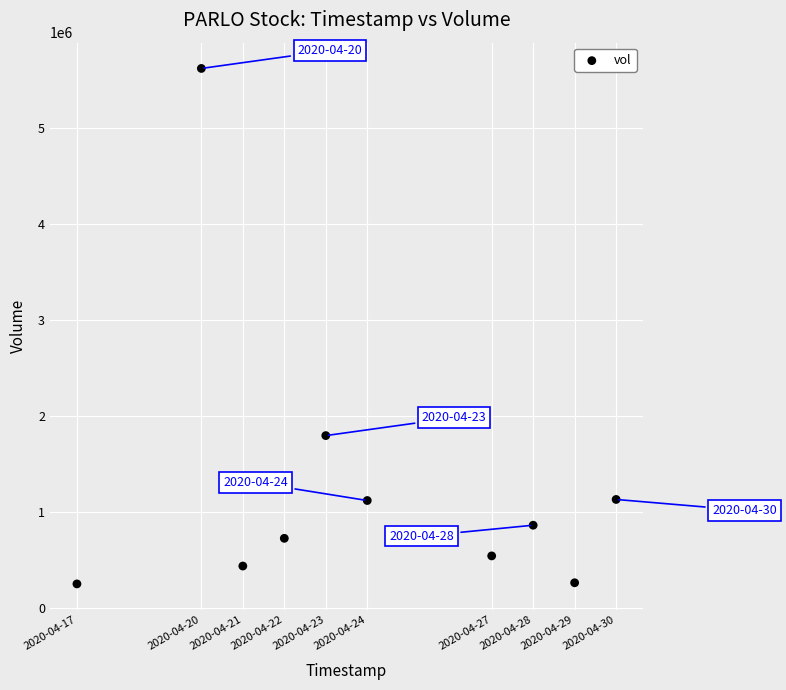

What Y value in the scatter plot is closest to 2938300?

1797800